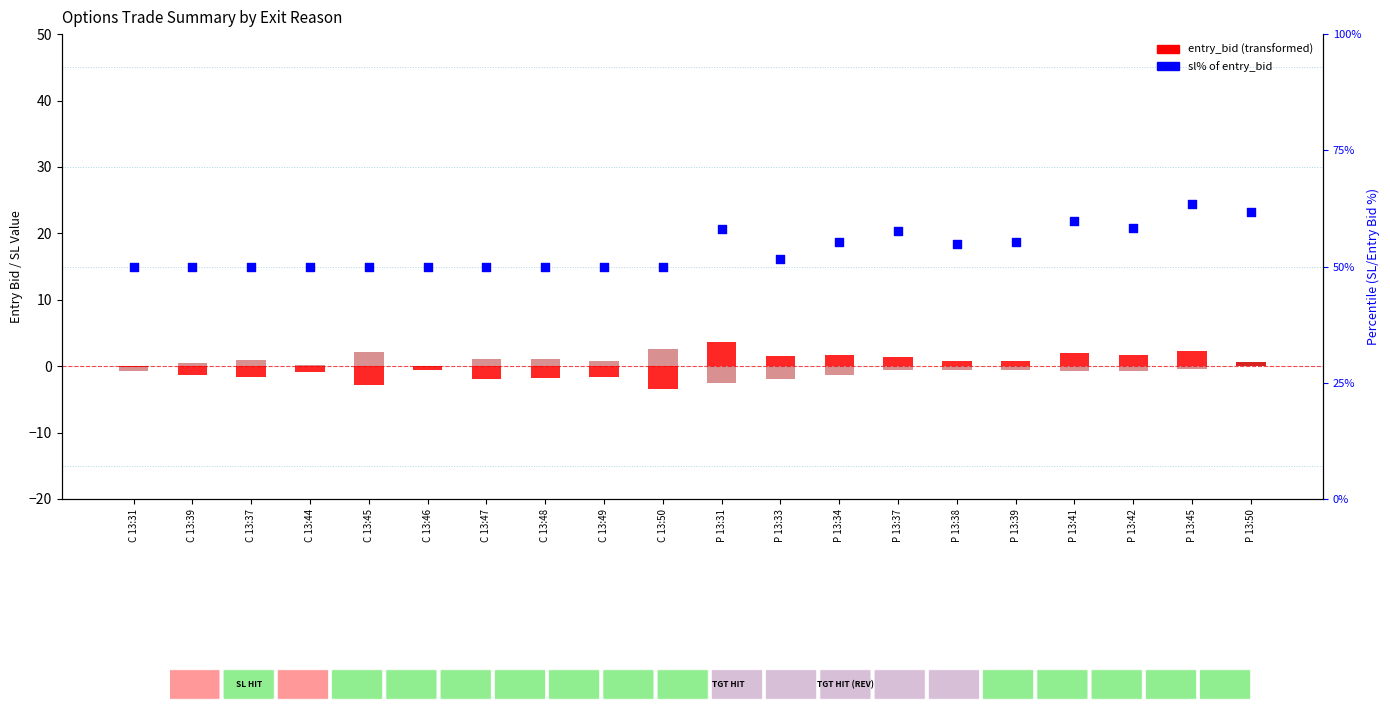

Which series has the largest total across all categories?

sl% of entry_bid